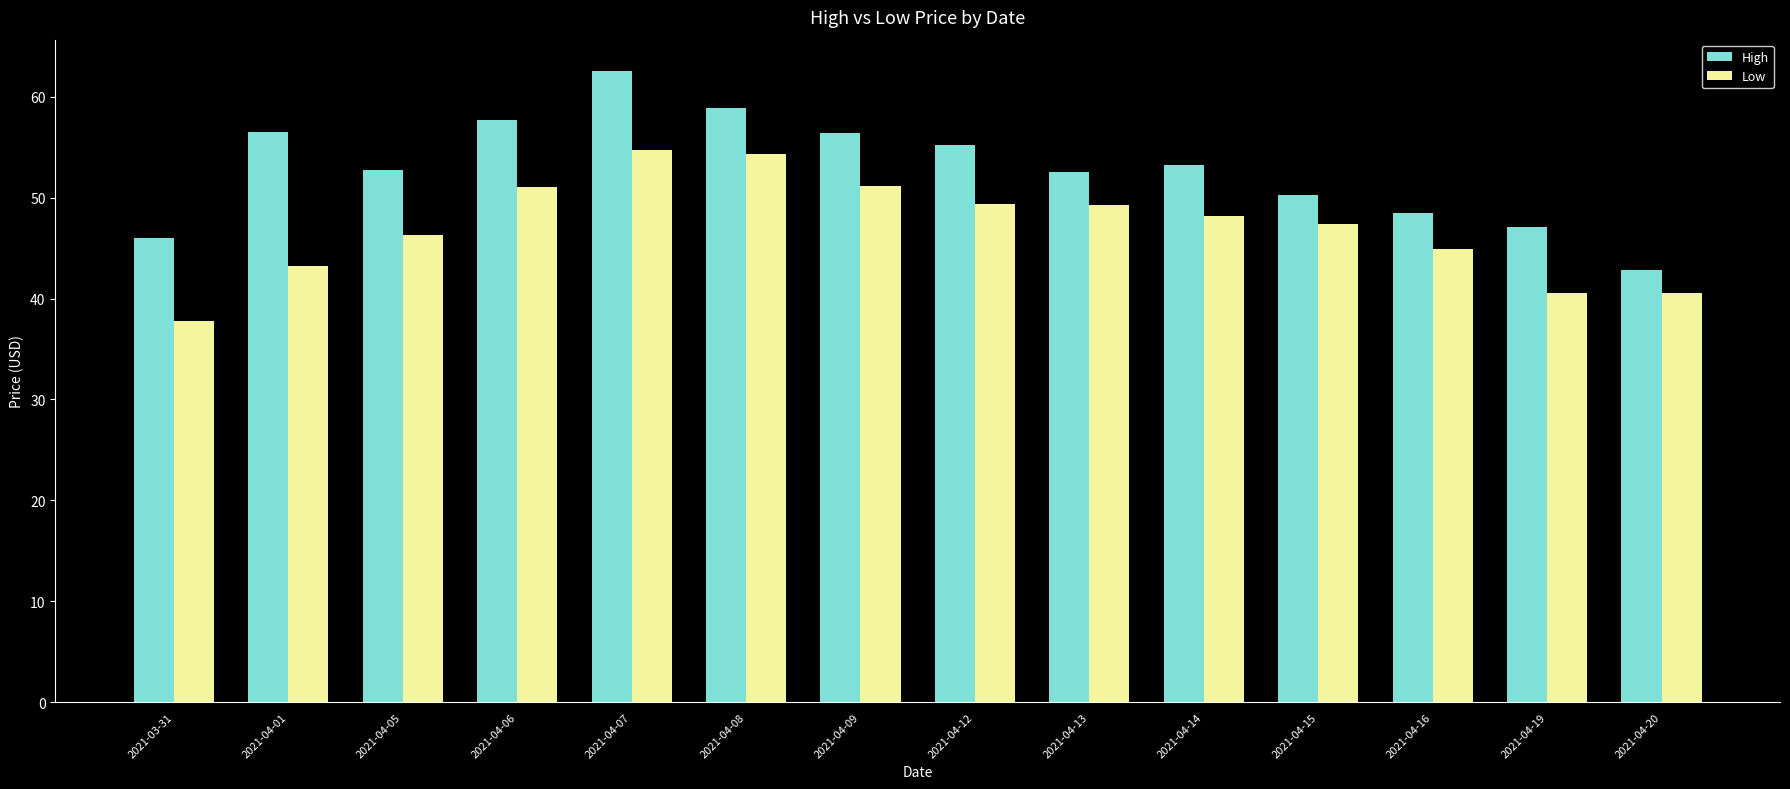

Which series has the largest range (max minus min)?

High